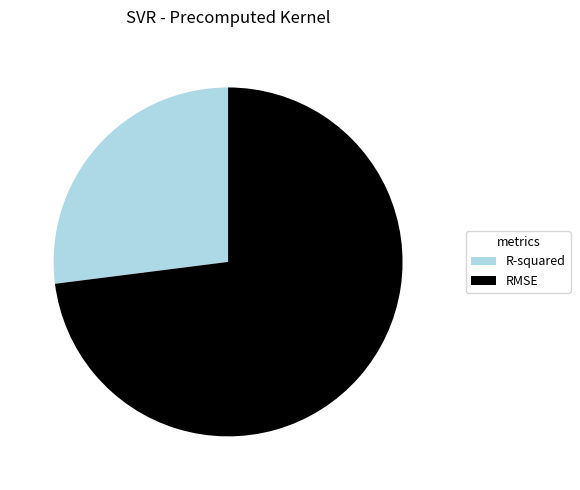

Rank the categories by value from lowest to highest.

R-squared, RMSE